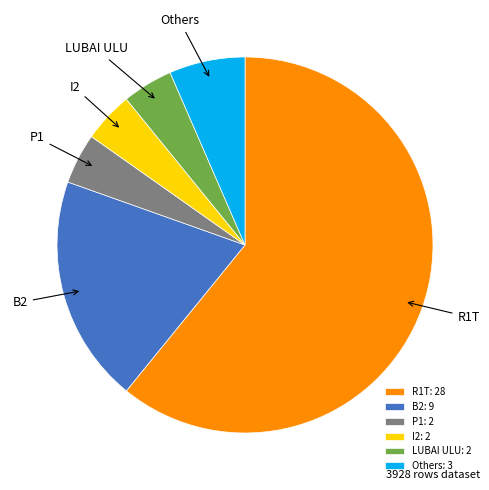

What is the ratio of the value at B2 to the value at P1?

4.5